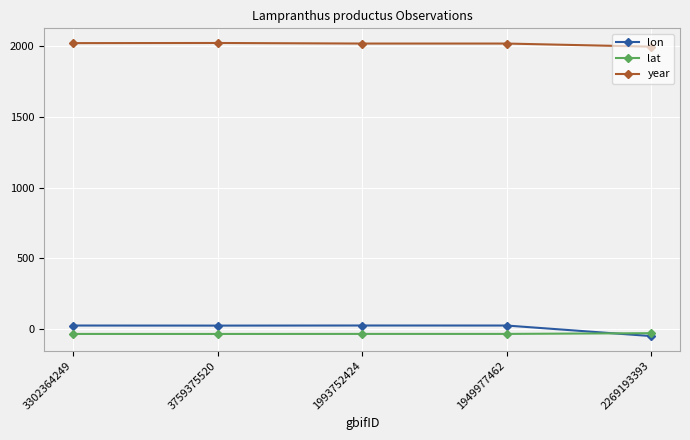

What is the value of the year point at the 3rd from the left?

2018.0